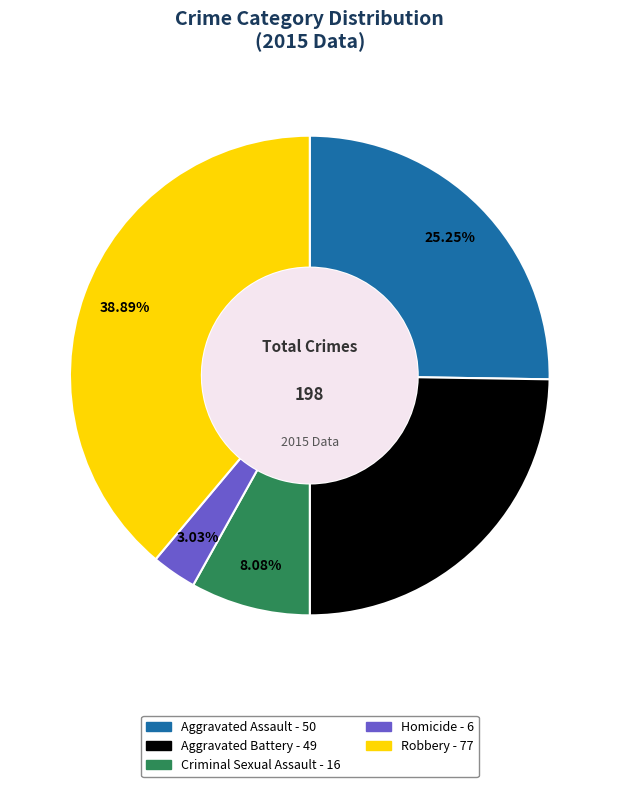

The Aggravated Assault slice represents 25% of the pie. True or false?

True